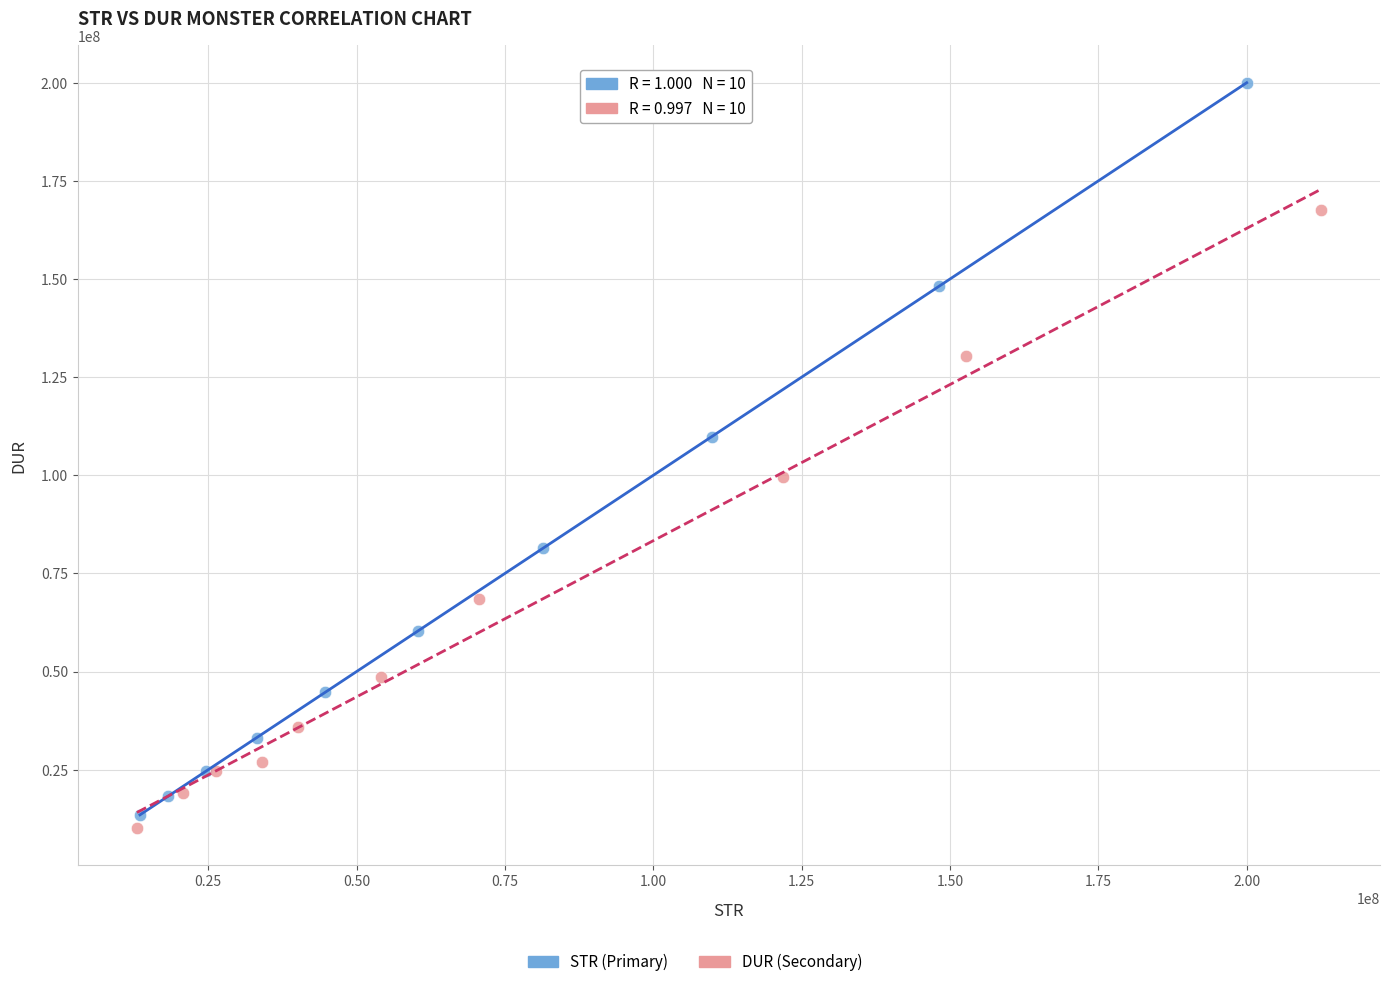

Which series has the largest Y range (max minus min)?

STR (Primary)